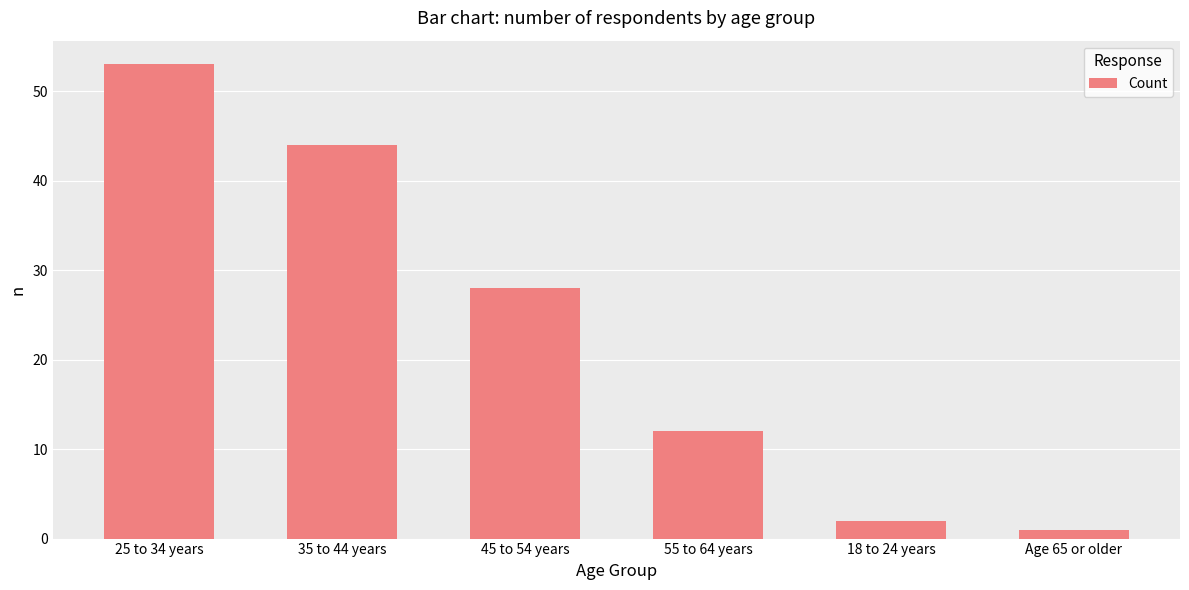

Which category has the lowest value across all series?

Age 65 or older